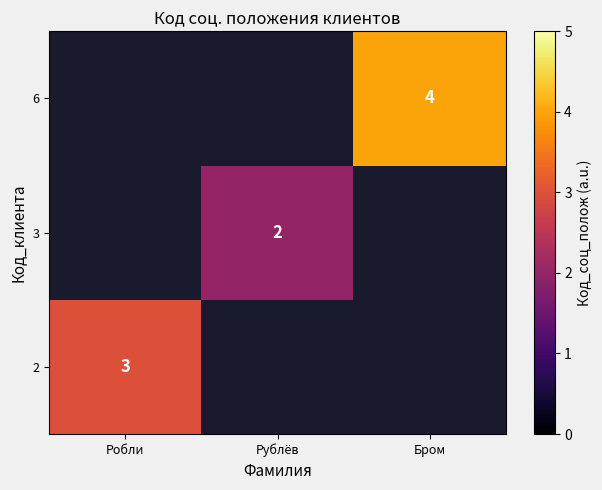

True or false: 6 has a value of 6.5 at Бром.

False